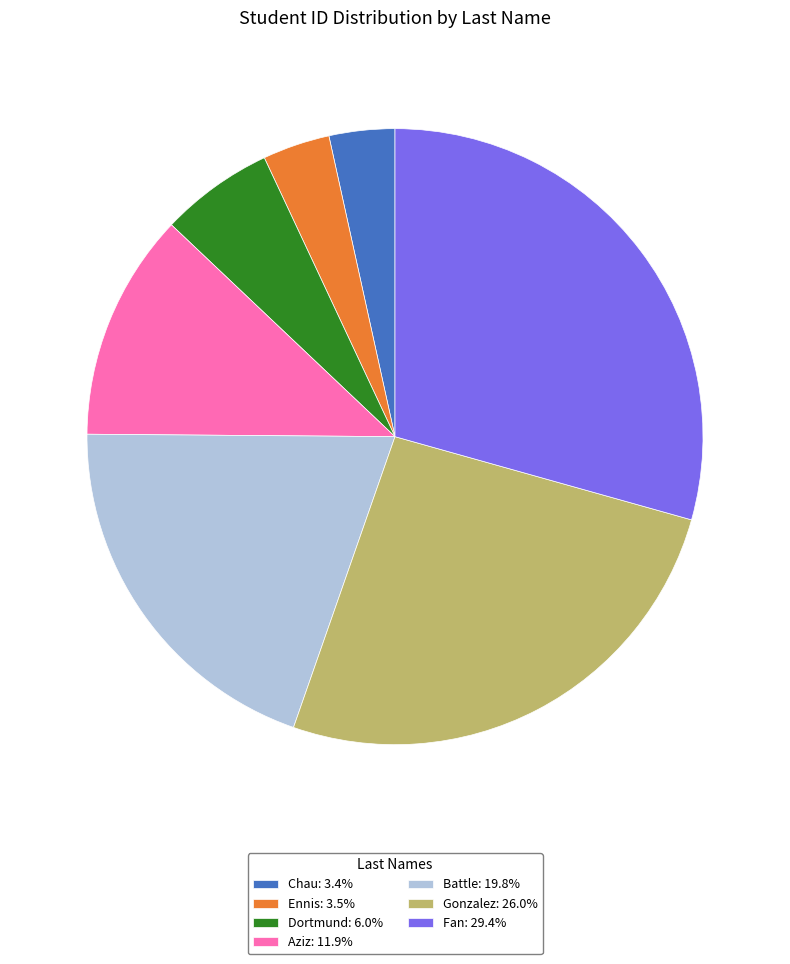

Does Chau account for over 50% of the chart?

No